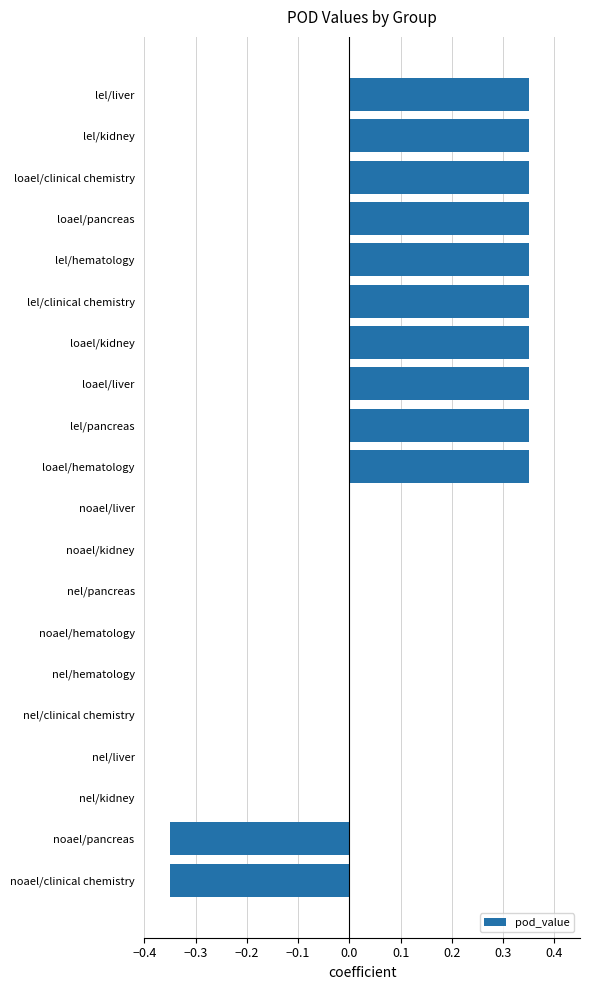

What is the sum of all values?

2.8